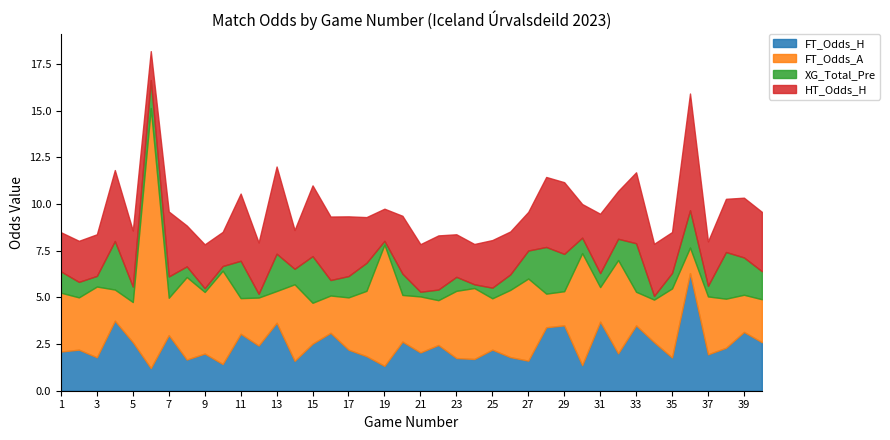

Which series has the widest spread of values?

FT_Odds_A